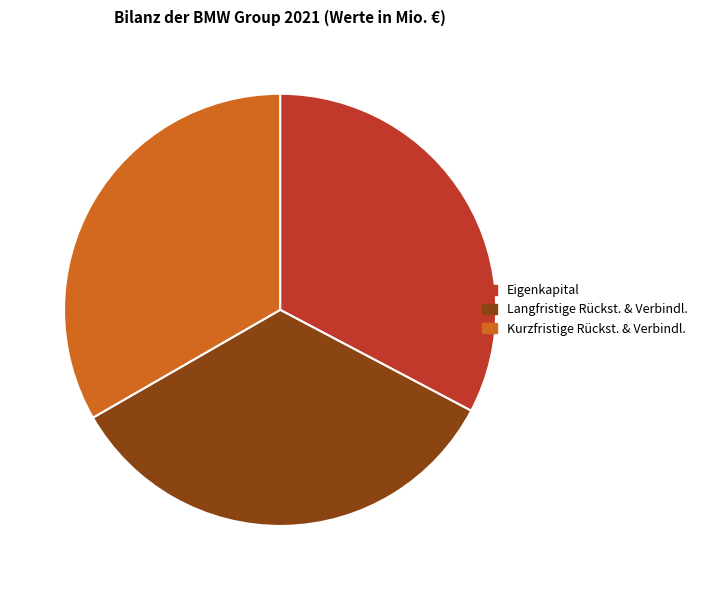

True or false: Eigenkapital accounts for 42% of the total.

False